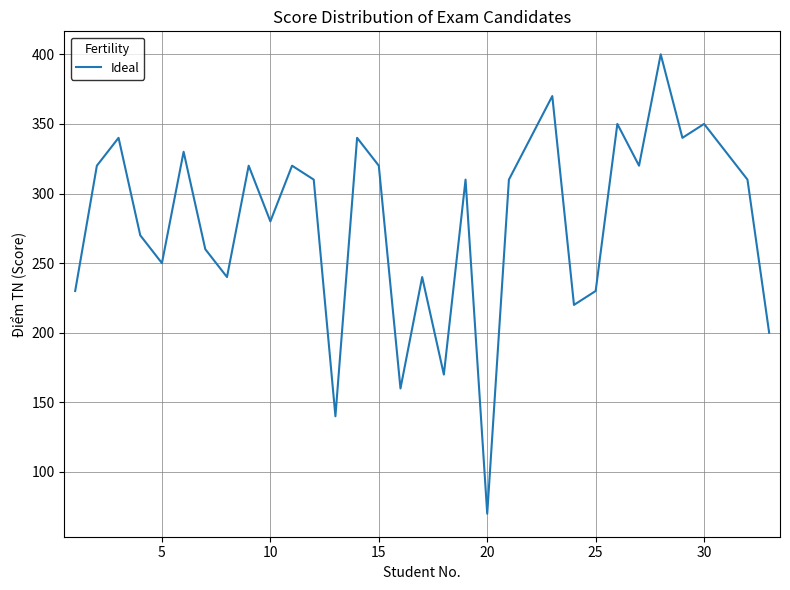

What is the smallest value displayed?

70